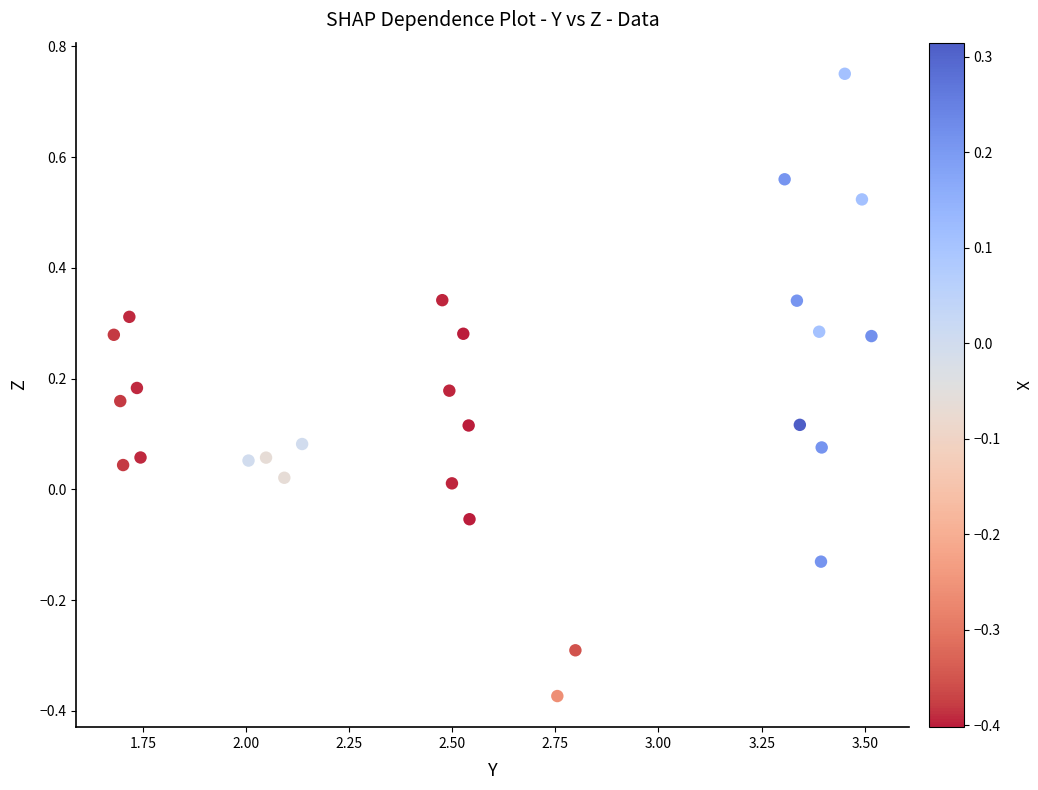

What is the range of X values (max minus min)?

1.8